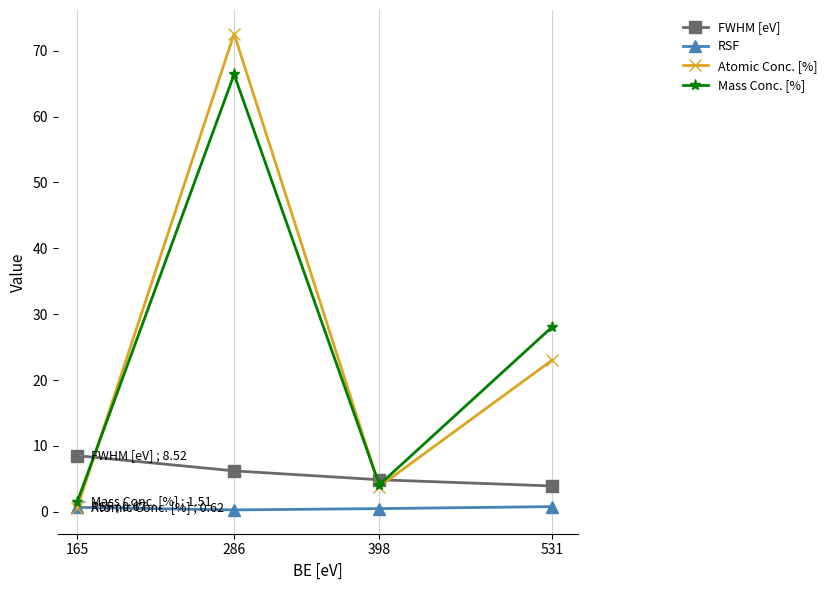

Reading right to left, list all the values displayed in this chart.

FWHM [eV]: 165=8.5	286=6.2	398=4.9	531=3.9
RSF: 165=0.7	286=0.3	398=0.5	531=0.8
Atomic Conc. [%]: 165=0.6	286=72.6	398=3.8	531=23.0
Mass Conc. [%]: 165=1.5	286=66.4	398=4.1	531=28.0